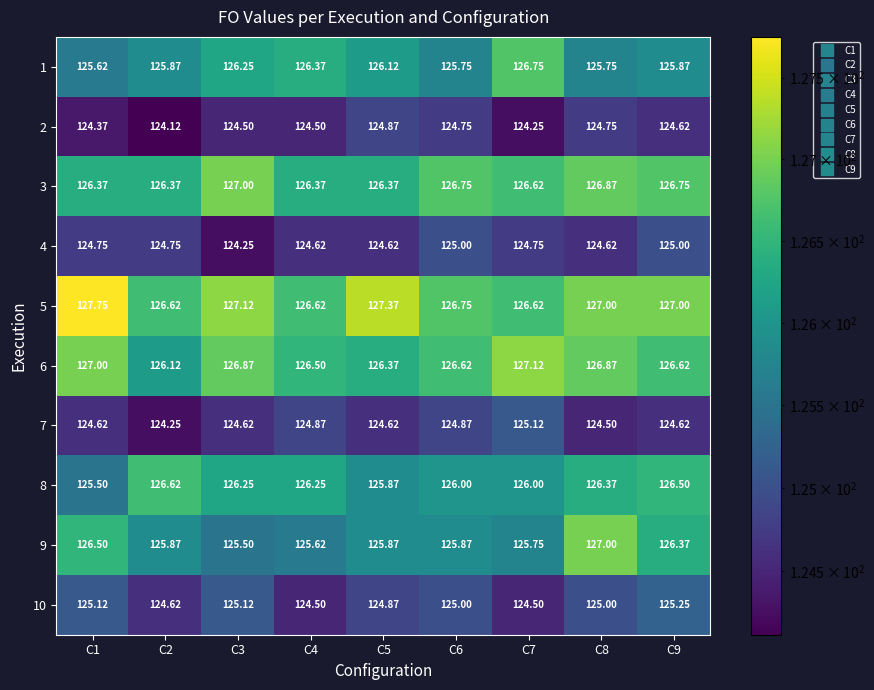

What is the smallest value displayed?

124.1